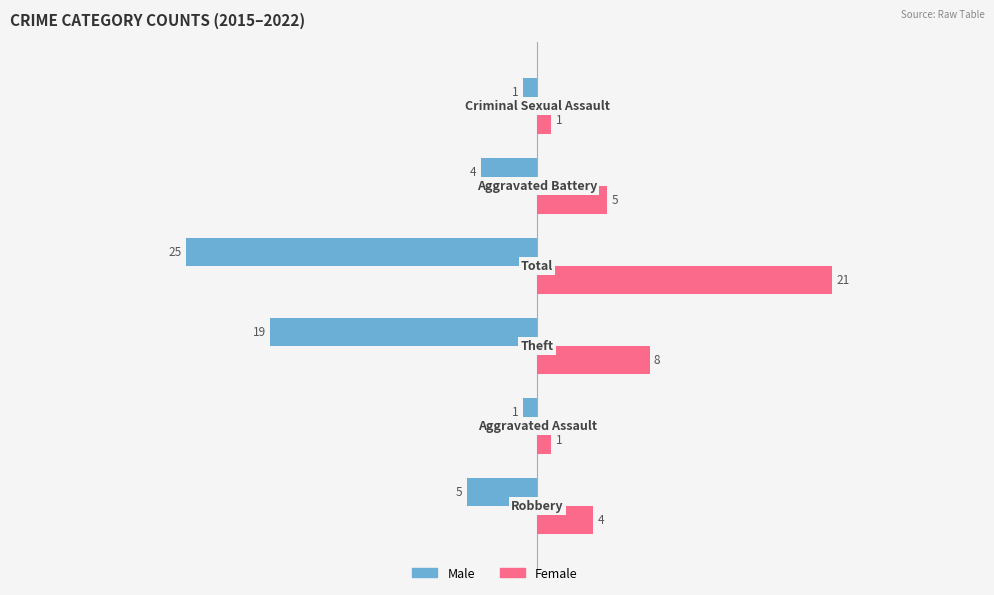

Which series has the largest range (max minus min)?

Male